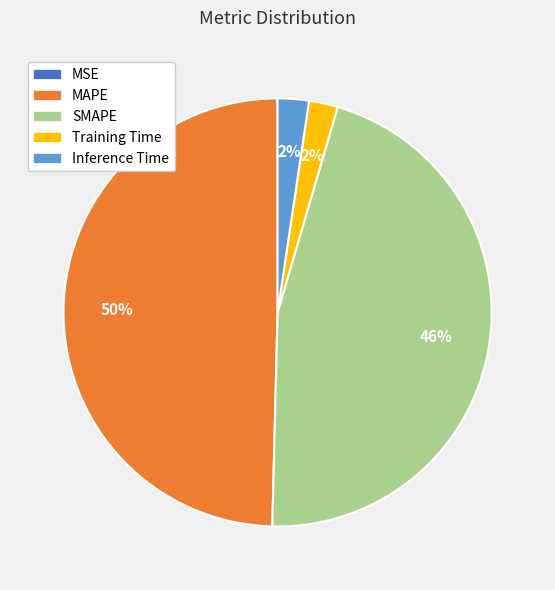

Is there any slice that represents more than half of the pie?

No